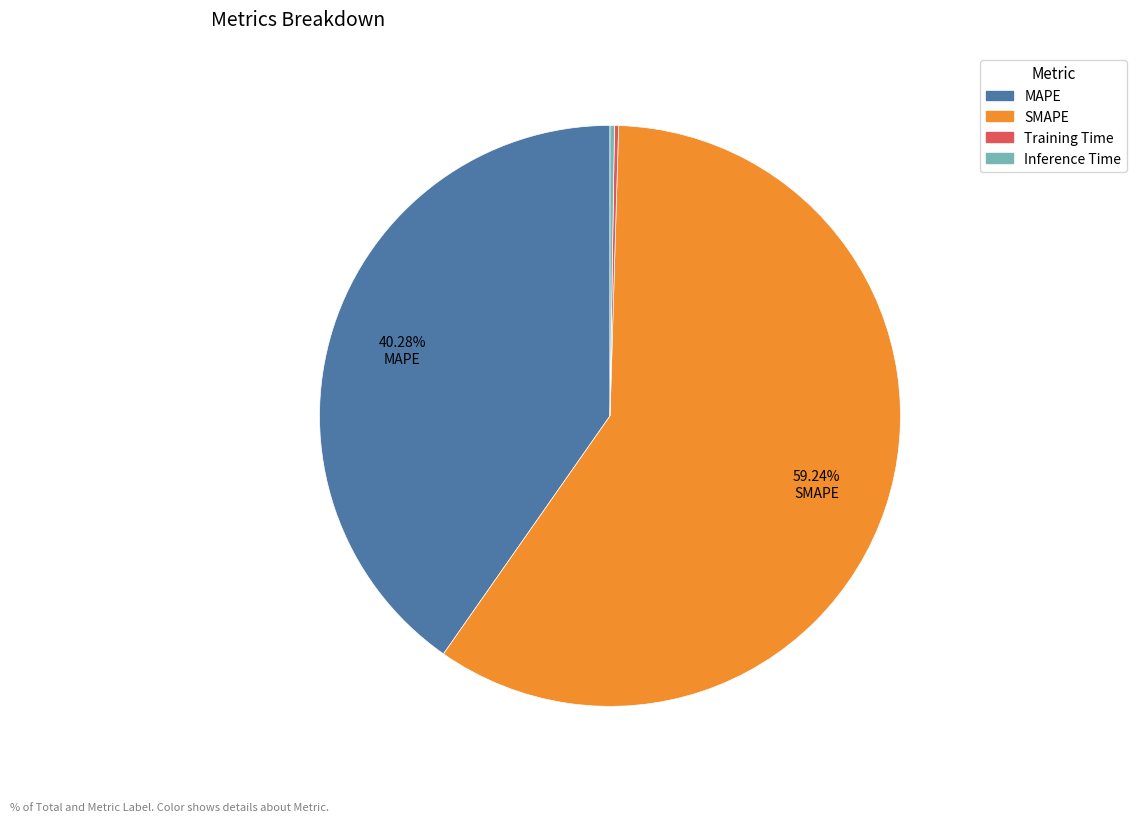

Which slice is the largest?

SMAPE